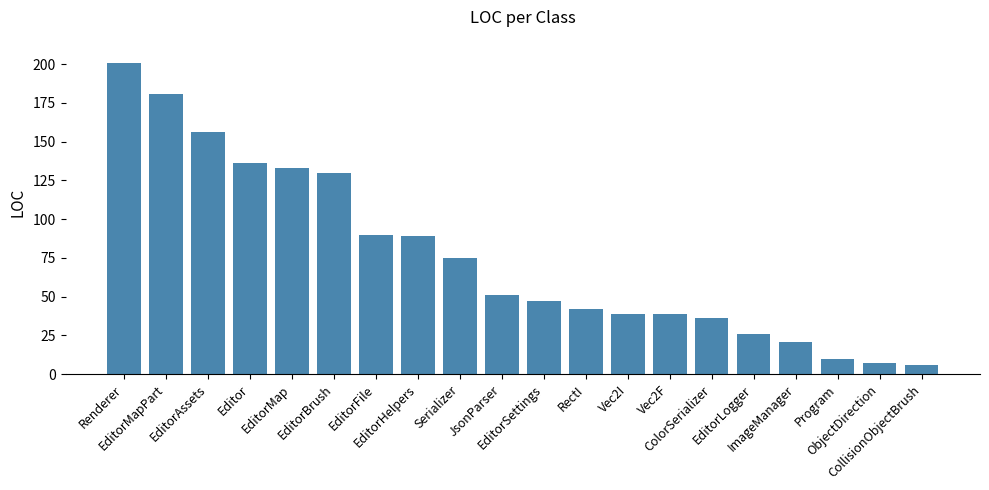

What is the maximum value shown in the chart?

201